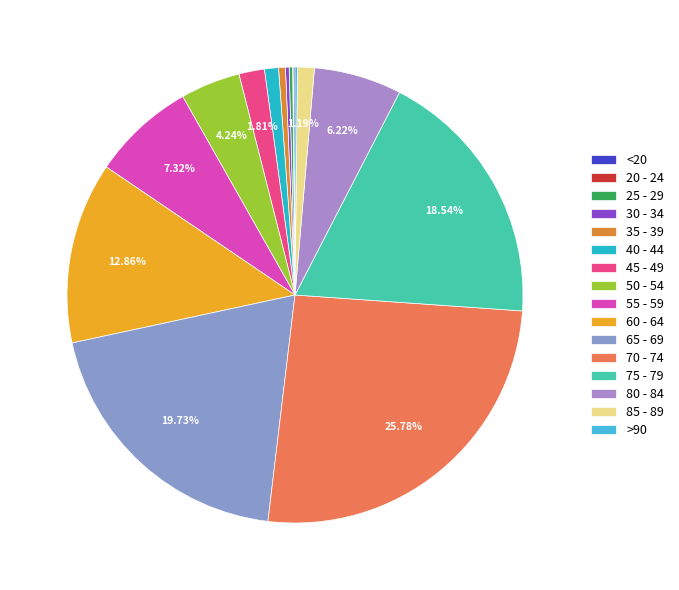

Does 65 - 69 represent more than half of the total?

No